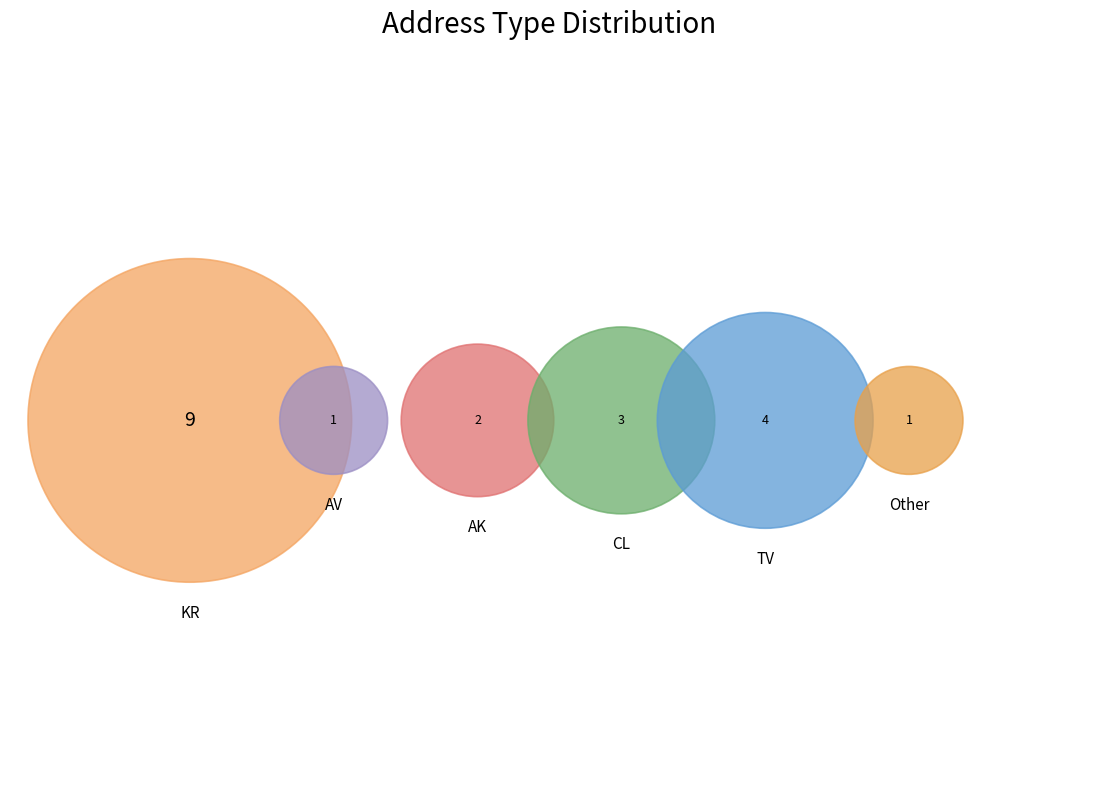

To the nearest percent, what is the average slice percentage?

17%